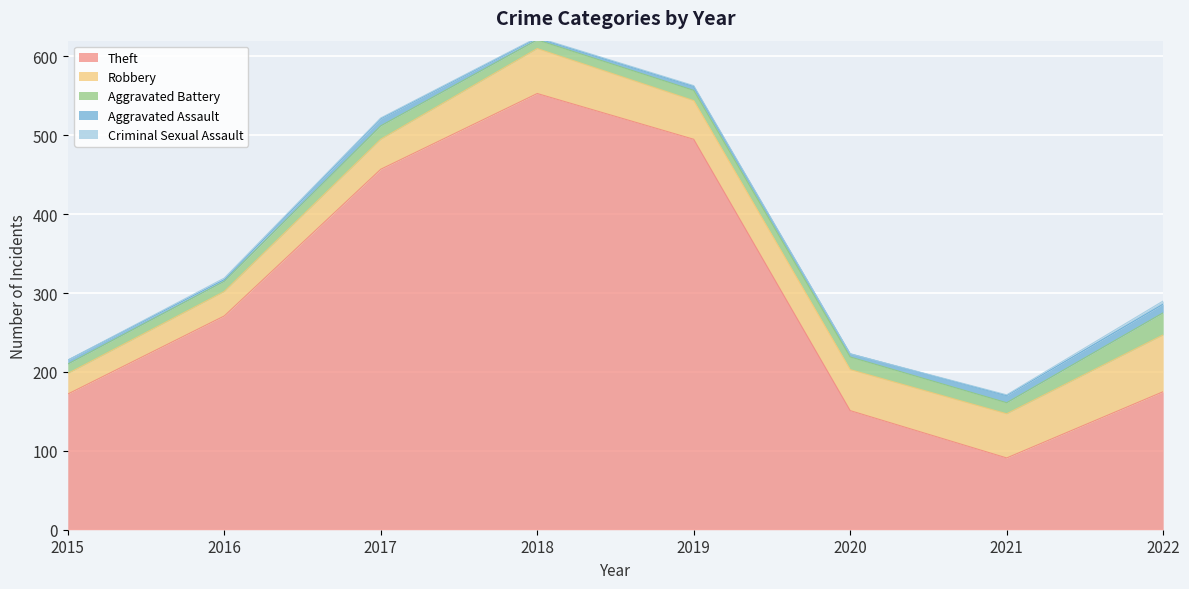

At which category is the sum across all series the highest?

2018